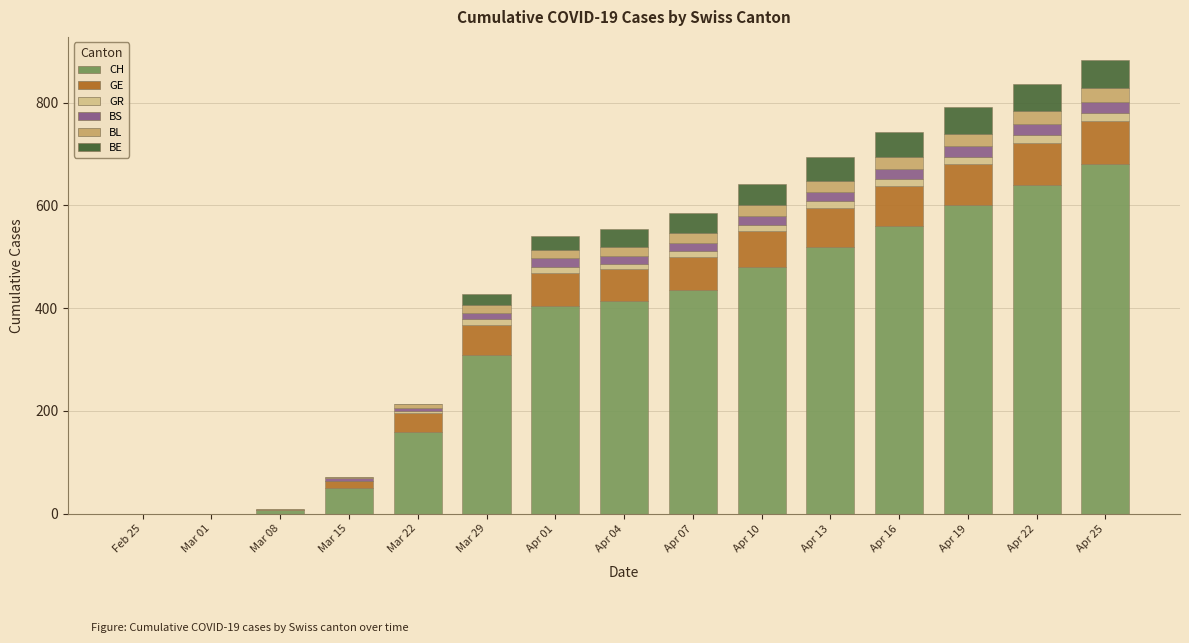

Count the number of data series in this chart.

6